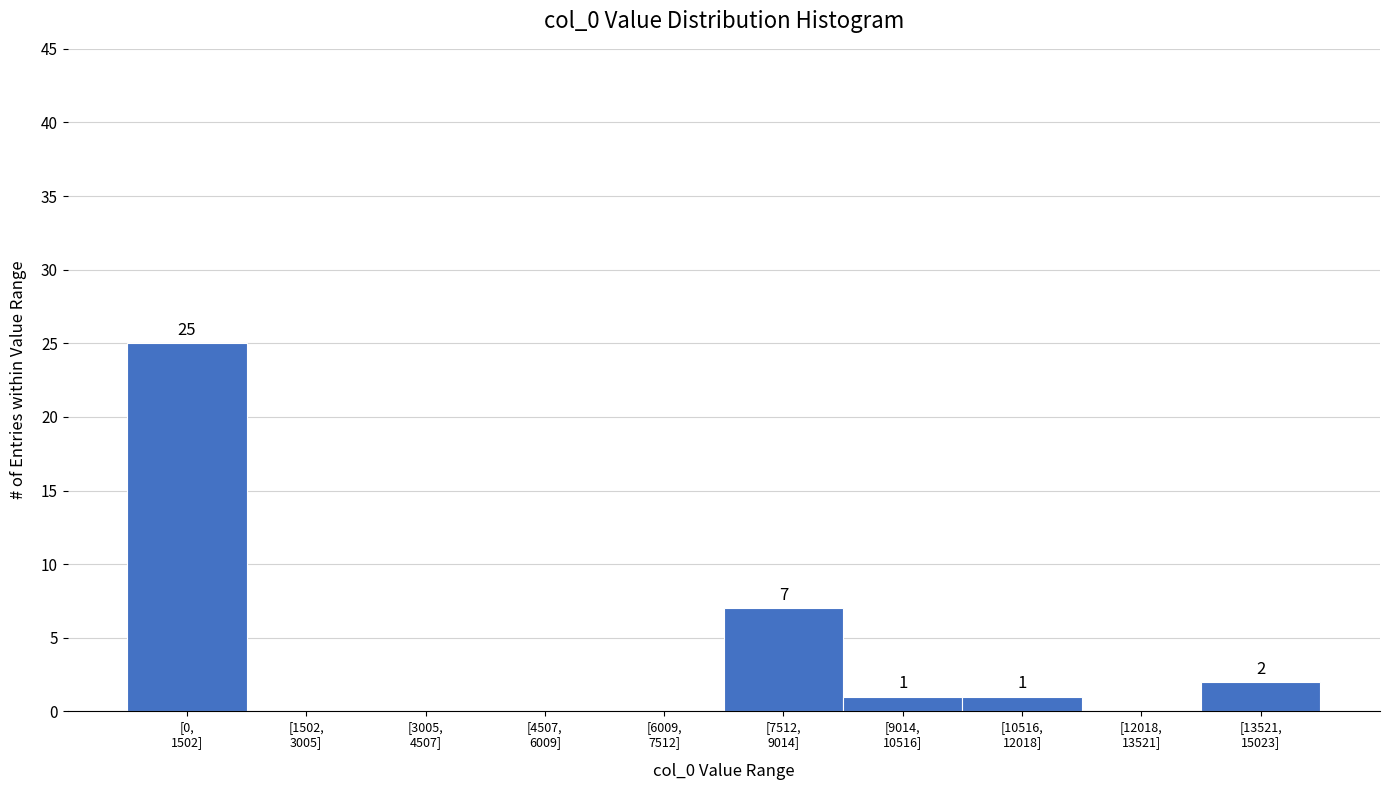

What is the sum of all values?

36